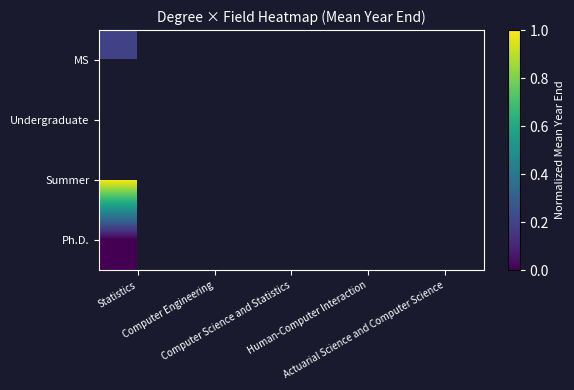

Rank the categories by Ph.D. value from highest to lowest.

Statistics, Computer Engineering, Computer Science and Statistics, Human-Computer Interaction, Actuarial Science and Computer Science